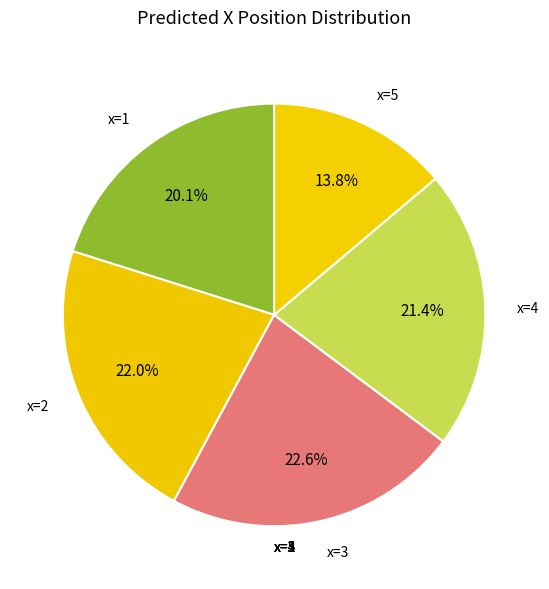

How many slices are in this pie chart?

5